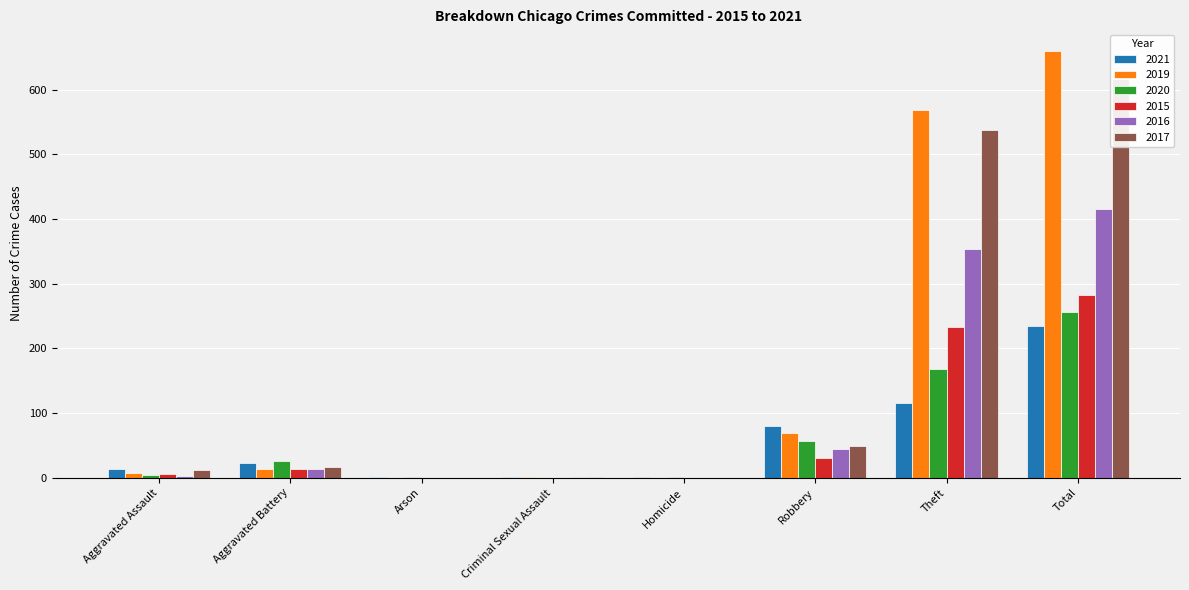

What is the difference between the maximum and minimum values in the 2015 series?

282